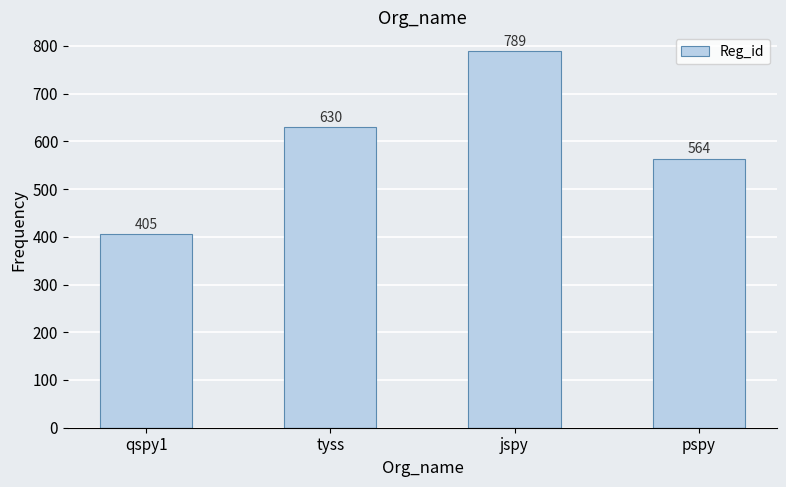

What is the sum of the values at pspy and qspy1?

969